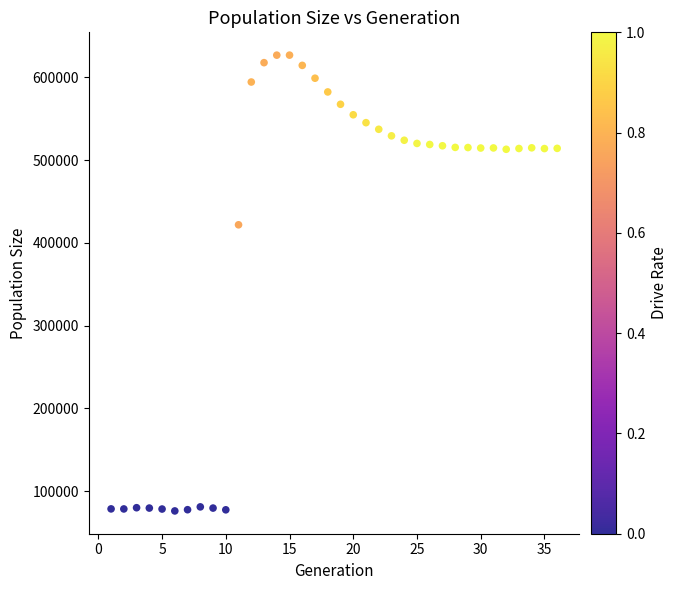

What Y value in the scatter plot is closest to 351445?

421843